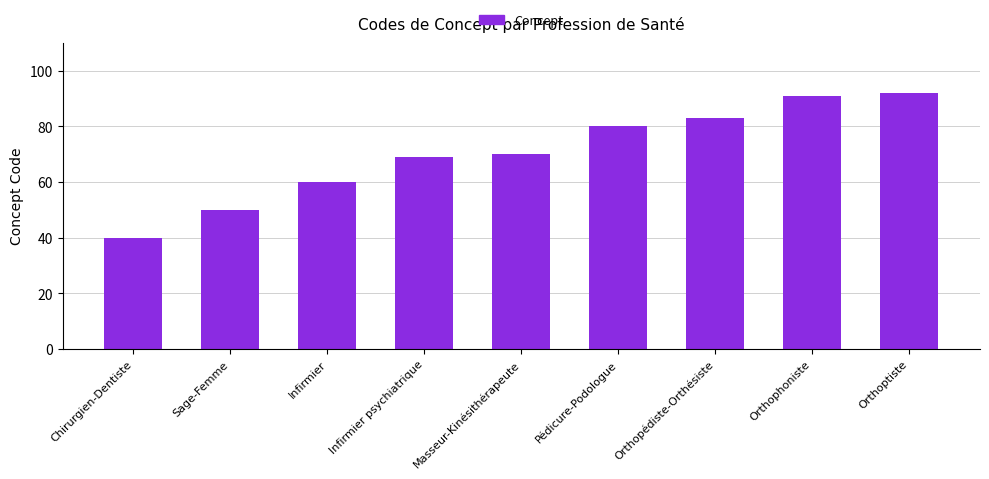

Does the chart contain stacked bars?

No